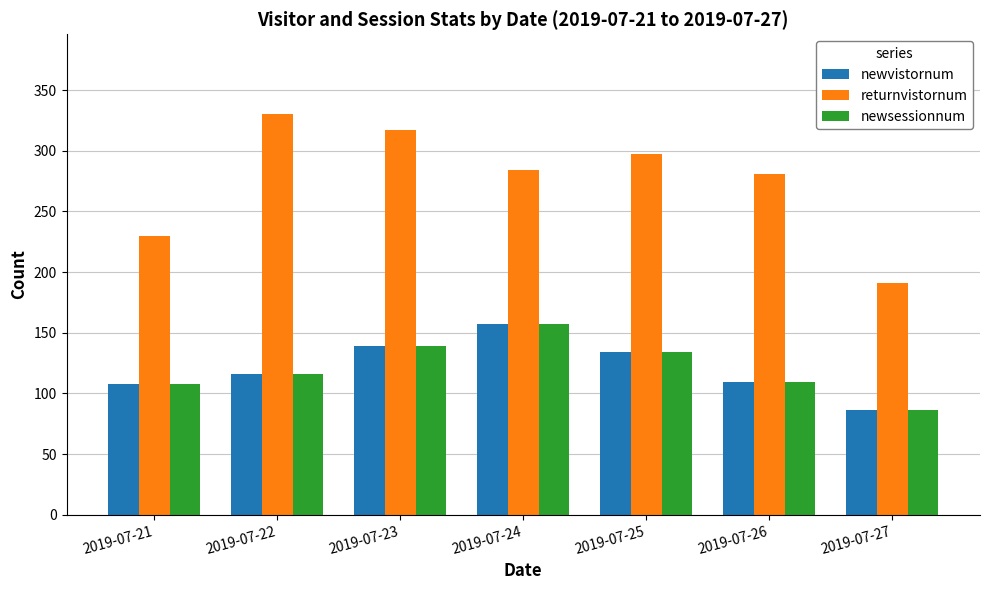

At how many categories does at least one series exceed 172?

7